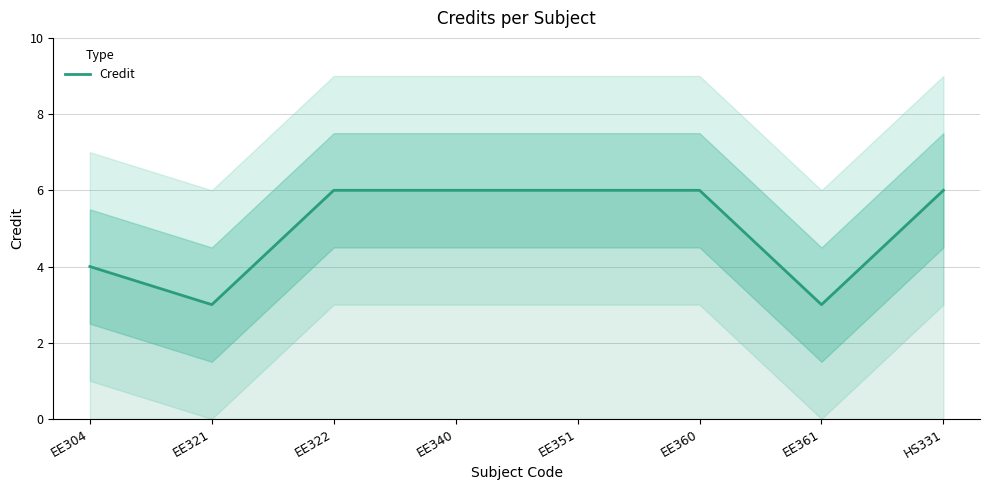

List the labels in order of value, smallest first.

EE321, EE361, EE304, EE322, EE340, EE351, EE360, HS331